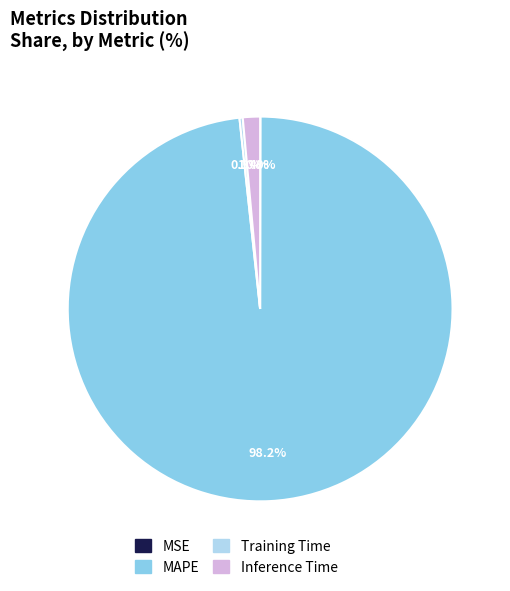

To the nearest percent, what is the difference between the largest and smallest slice percentages?

98%